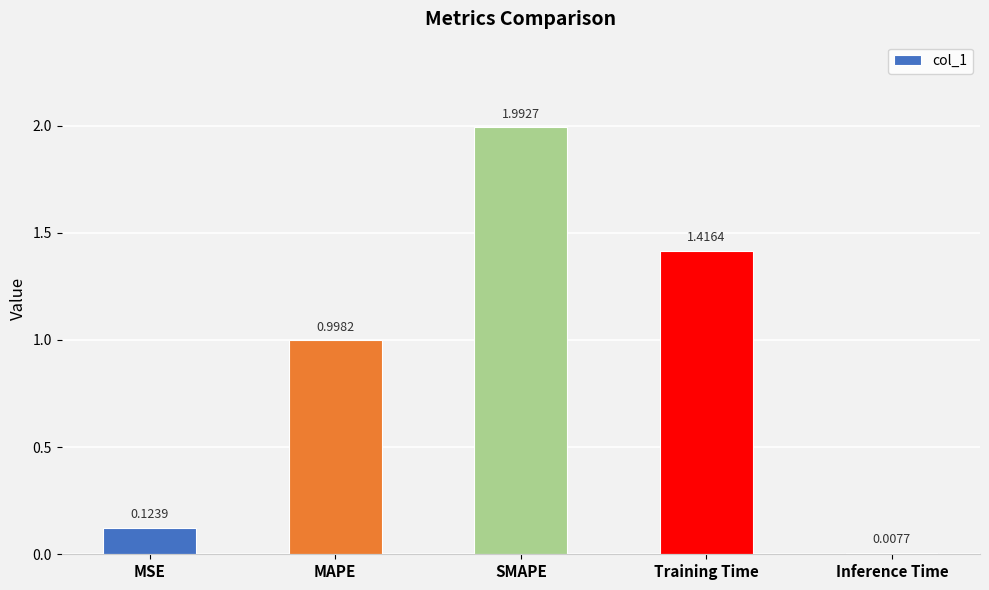

Rank the categories by value from lowest to highest.

Inference Time, MSE, MAPE, Training Time, SMAPE